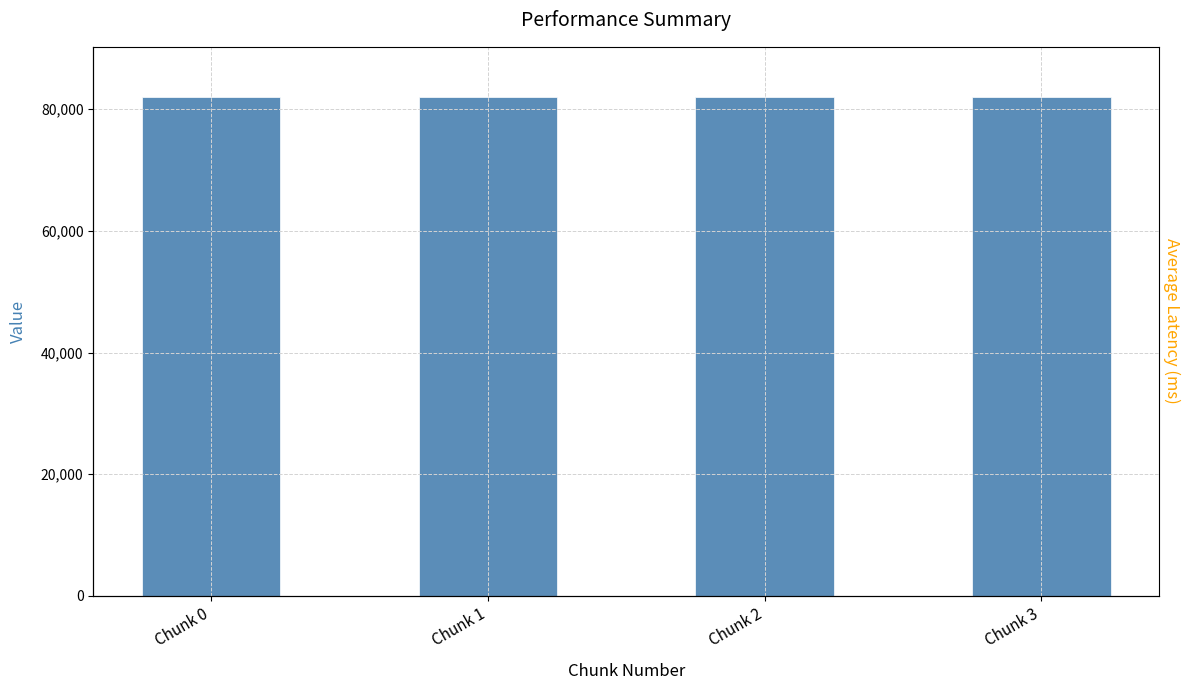

What is the minimum value shown in the chart?

82045